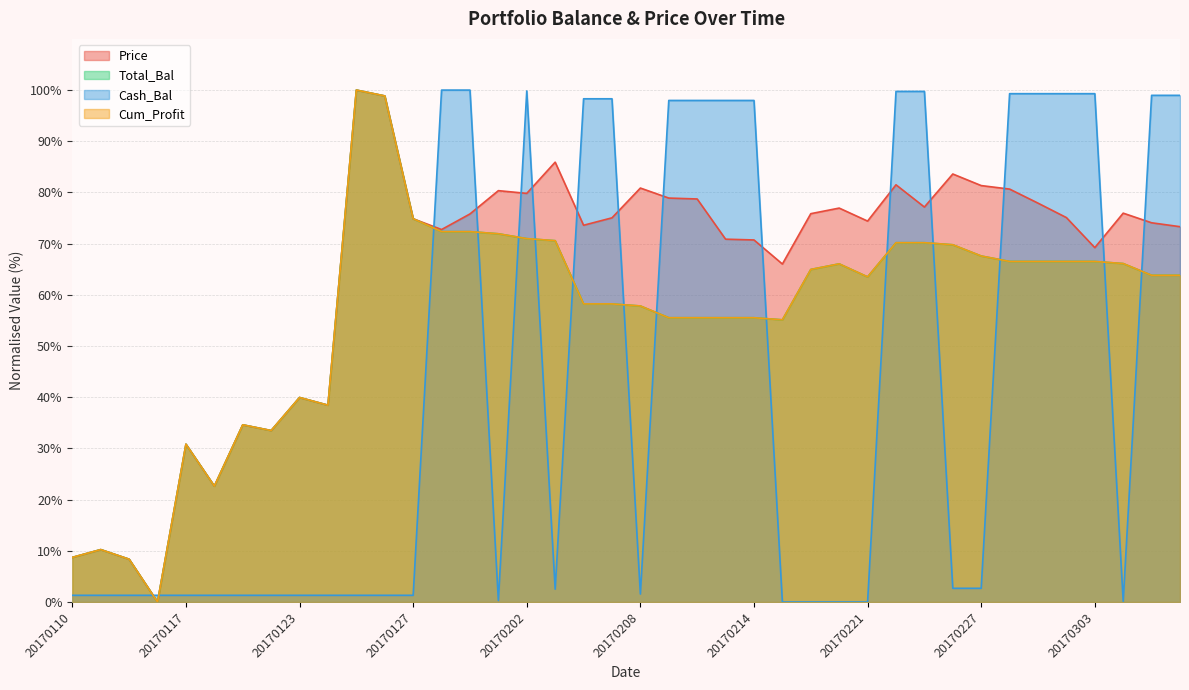

Rank the series at 20170303 from highest to lowest value.

Cash_Bal, Price, Total_Bal, Cum_Profit